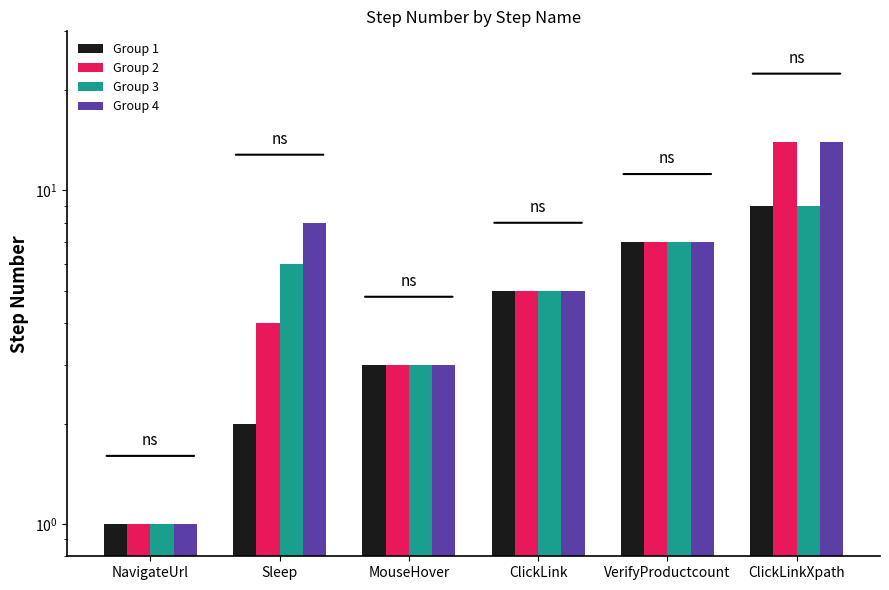

Does the chart contain stacked bars?

No